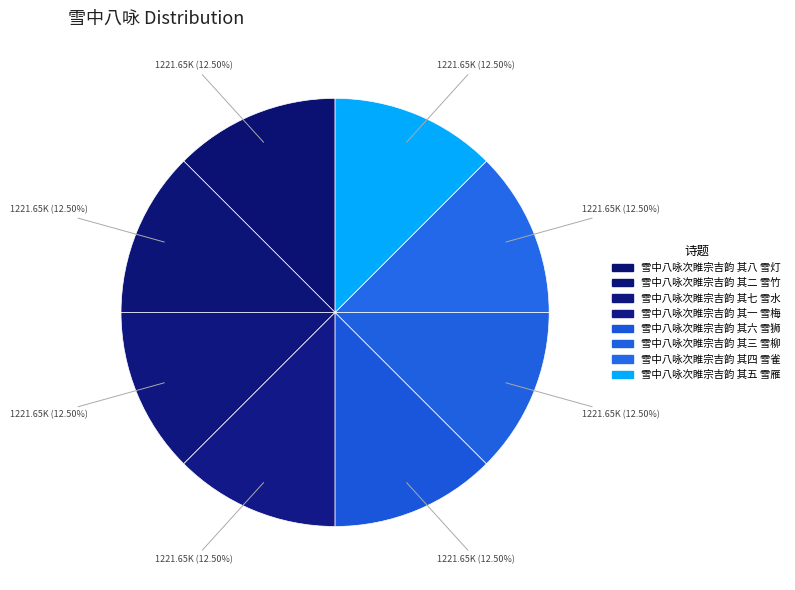

True or false: 雪中八咏次睢宗吉韵 其三 雪柳 accounts for 1% of the total.

False